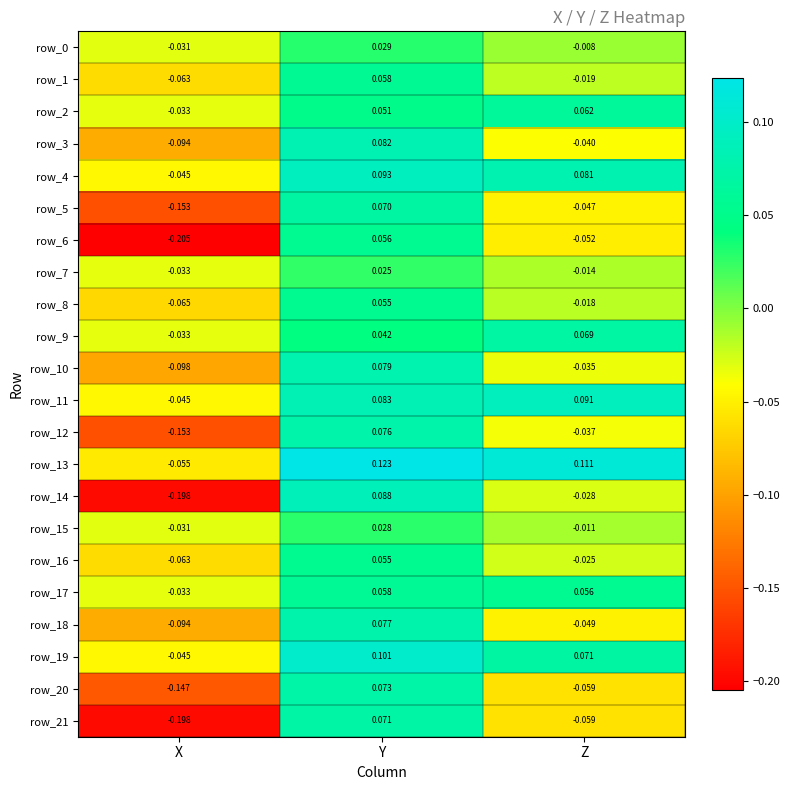

Rank the categories by row_12 value from lowest to highest.

X, Z, Y